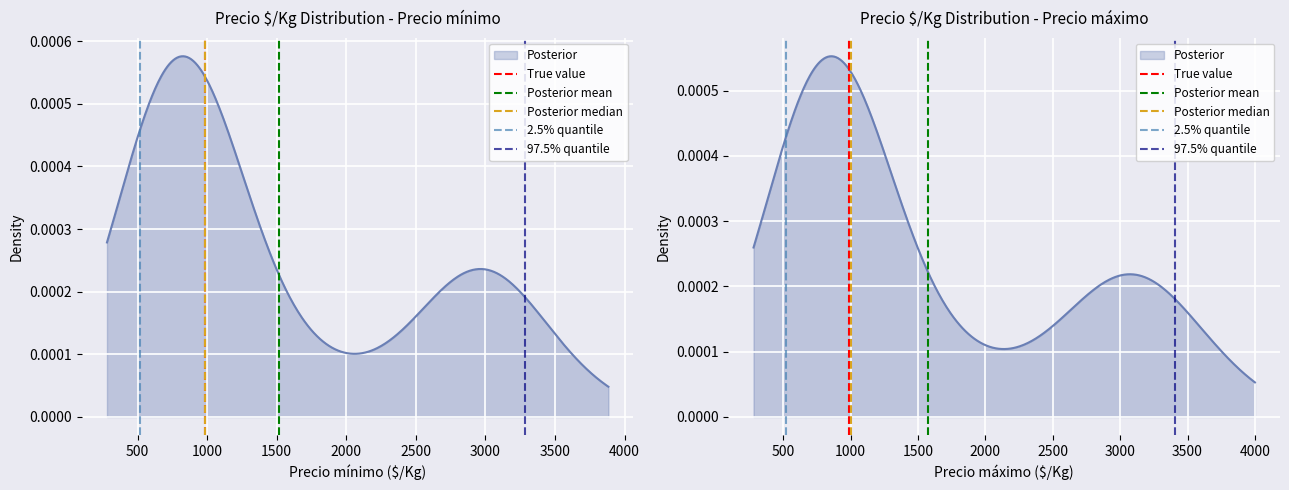

Rank the series by their maximum value, from lowest to highest.

True value, Posterior mean, Posterior median, 2.5% quantile, 97.5% quantile